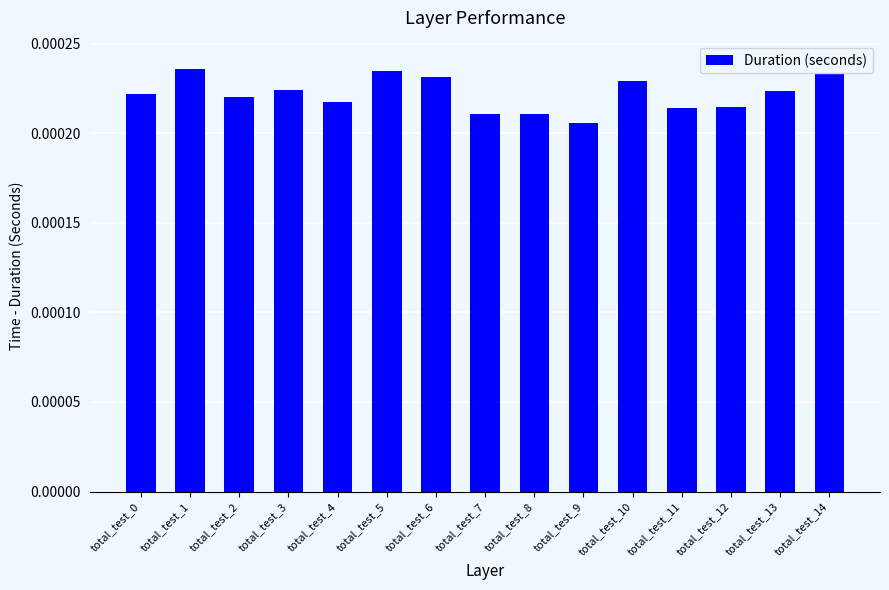

List the labels in order of value, largest first.

total_test_14, total_test_1, total_test_5, total_test_6, total_test_10, total_test_3, total_test_13, total_test_0, total_test_2, total_test_4, total_test_12, total_test_11, total_test_7, total_test_8, total_test_9